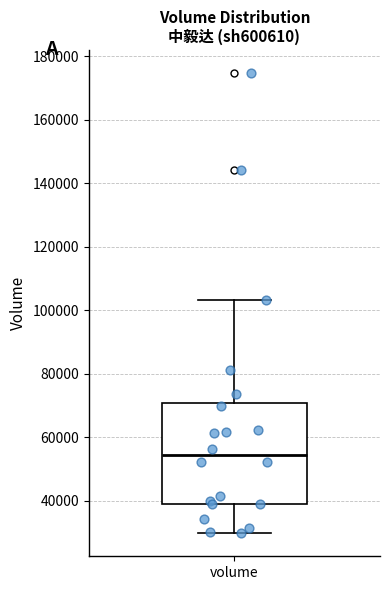

Where does the lower whisker of the box for volume end on the y-axis? The values are not printed on the chart, so give them approximately, as read against the axis.

30000